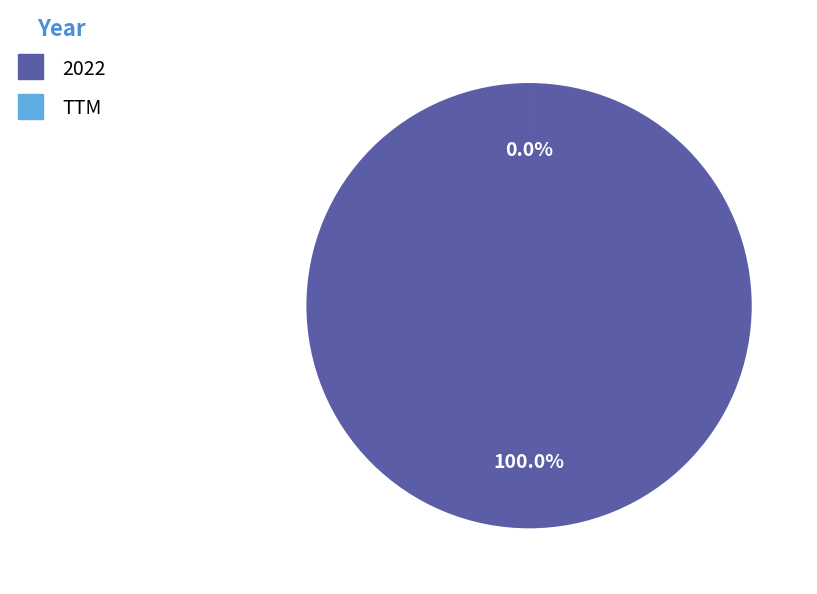

Combined, what portion of the pie is TTM and 2022?

100.0%